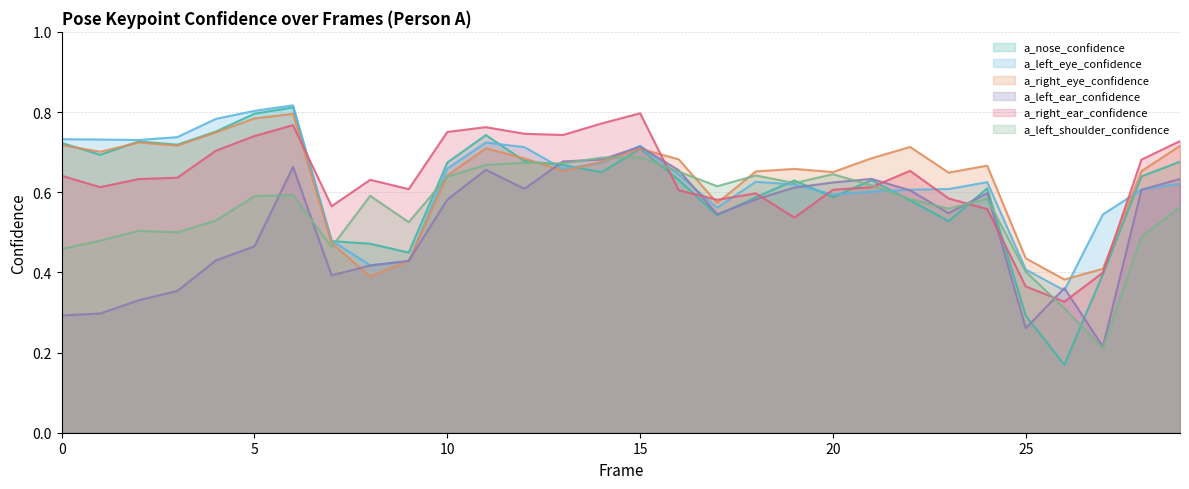

What are all the series names shown in the legend?

a_nose_confidence, a_left_eye_confidence, a_right_eye_confidence, a_left_ear_confidence, a_right_ear_confidence, a_left_shoulder_confidence